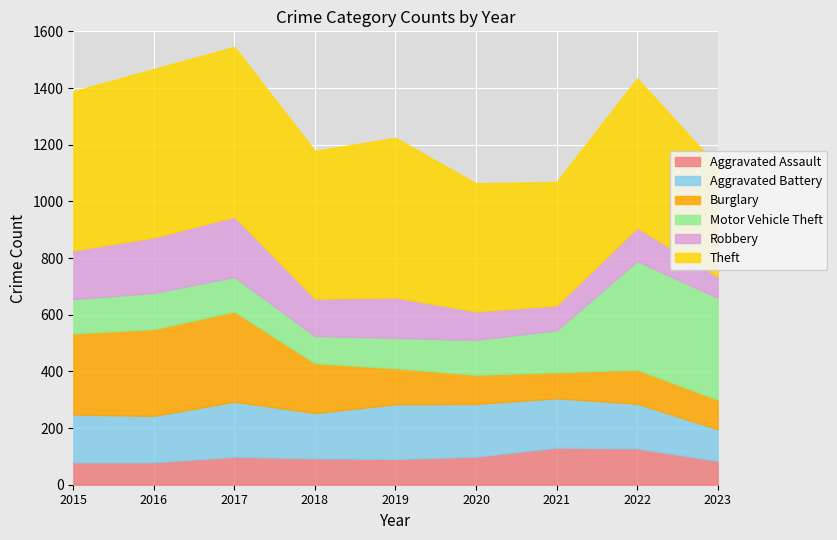

Rank the series by their maximum value, from highest to lowest.

Theft, Motor Vehicle Theft, Burglary, Robbery, Aggravated Battery, Aggravated Assault